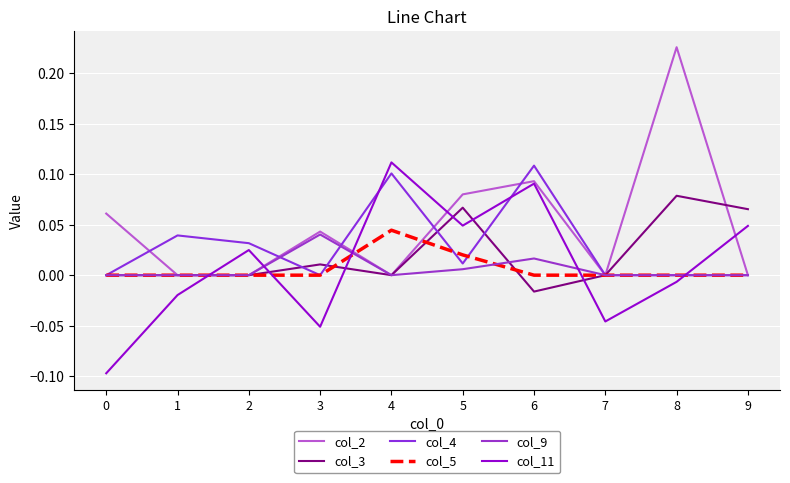

How many lines are shown in the chart?

6